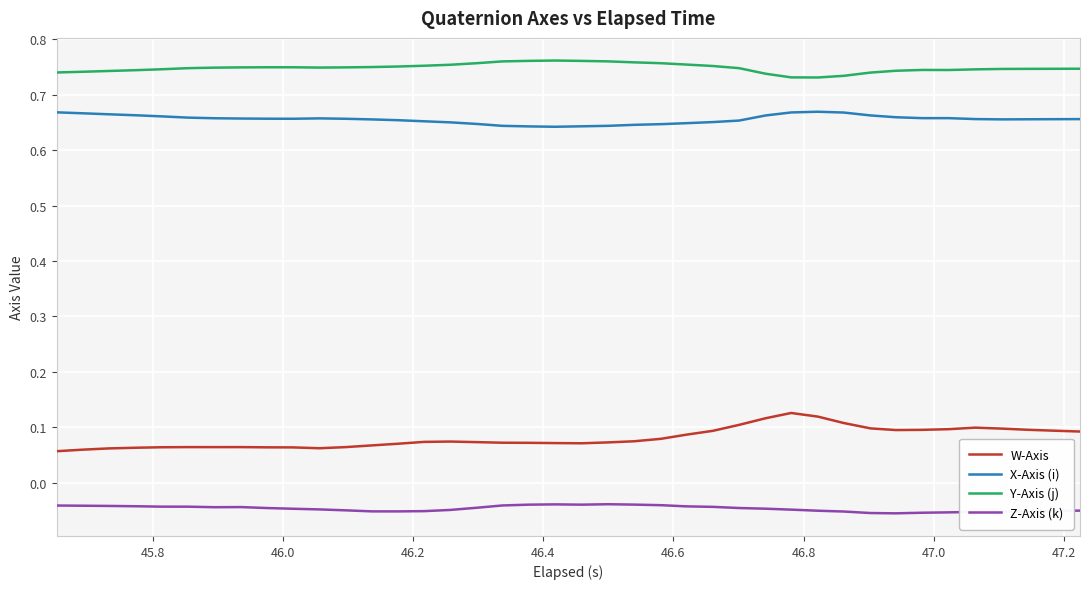

Which series has the largest total across all categories?

Y-Axis (j)